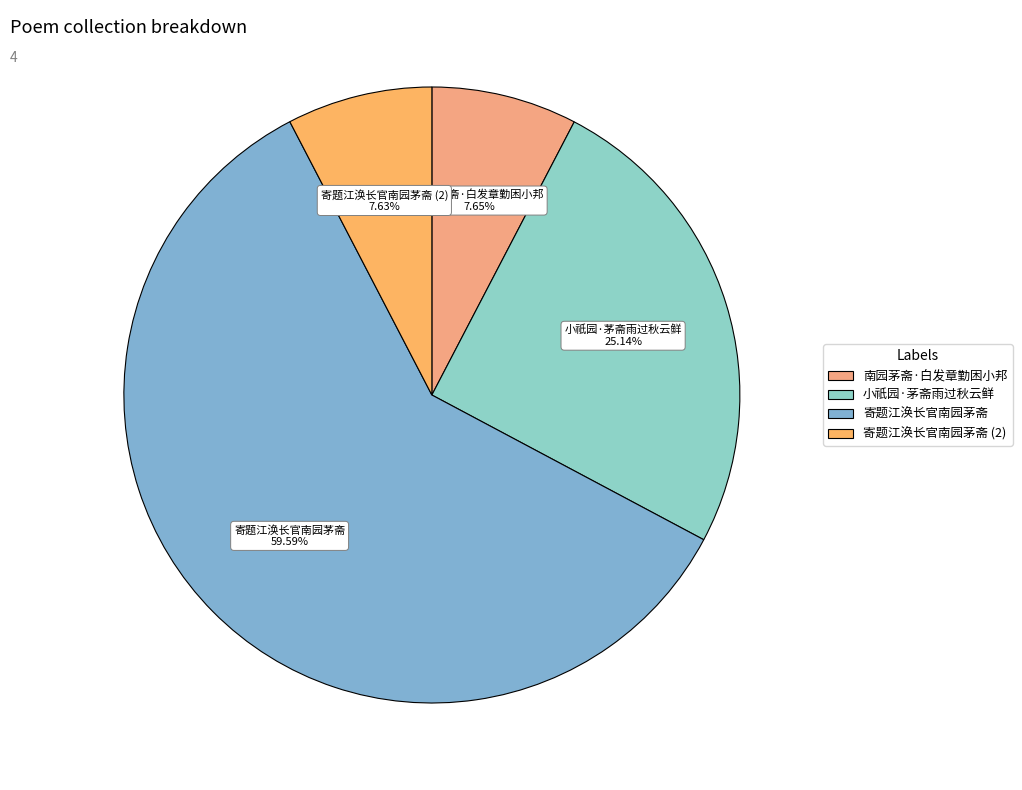

How many segments does this pie chart have?

4